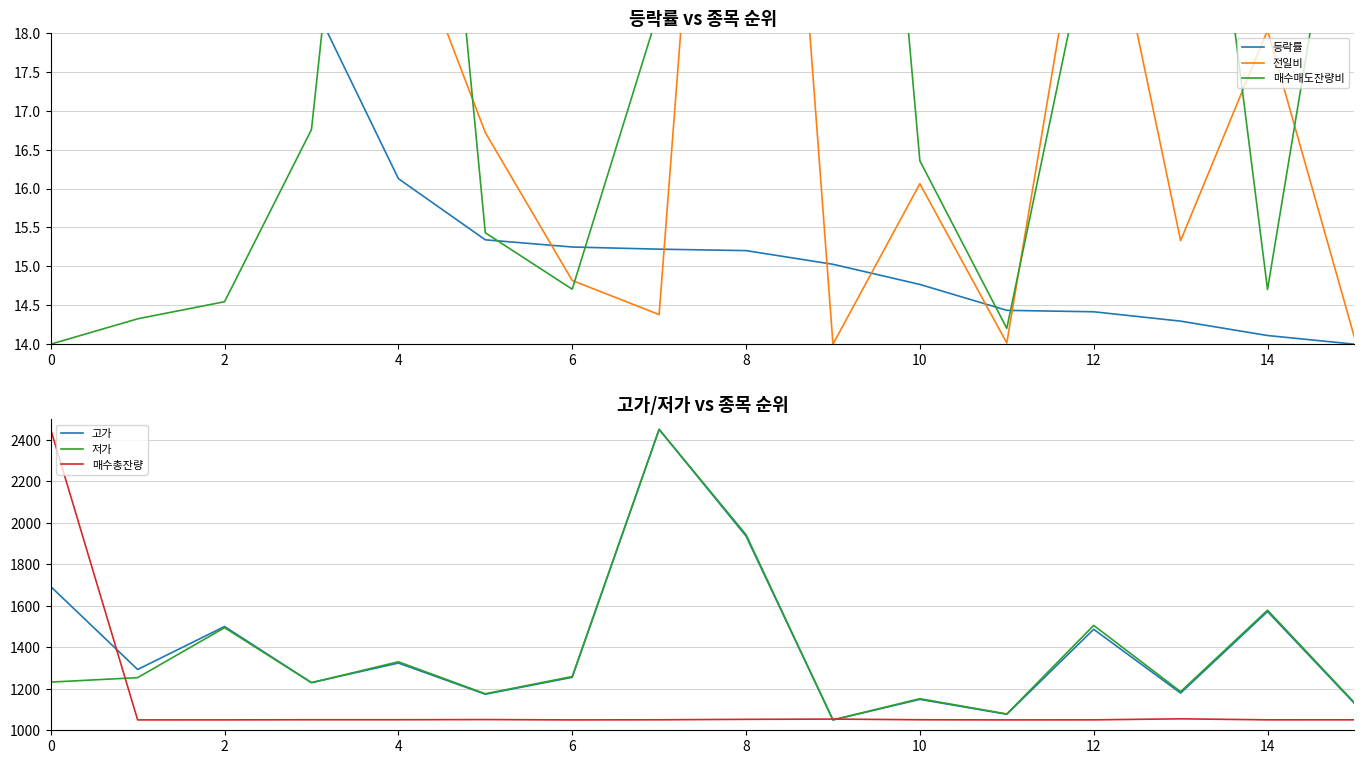

At which label does 고가 reach its minimum?

9